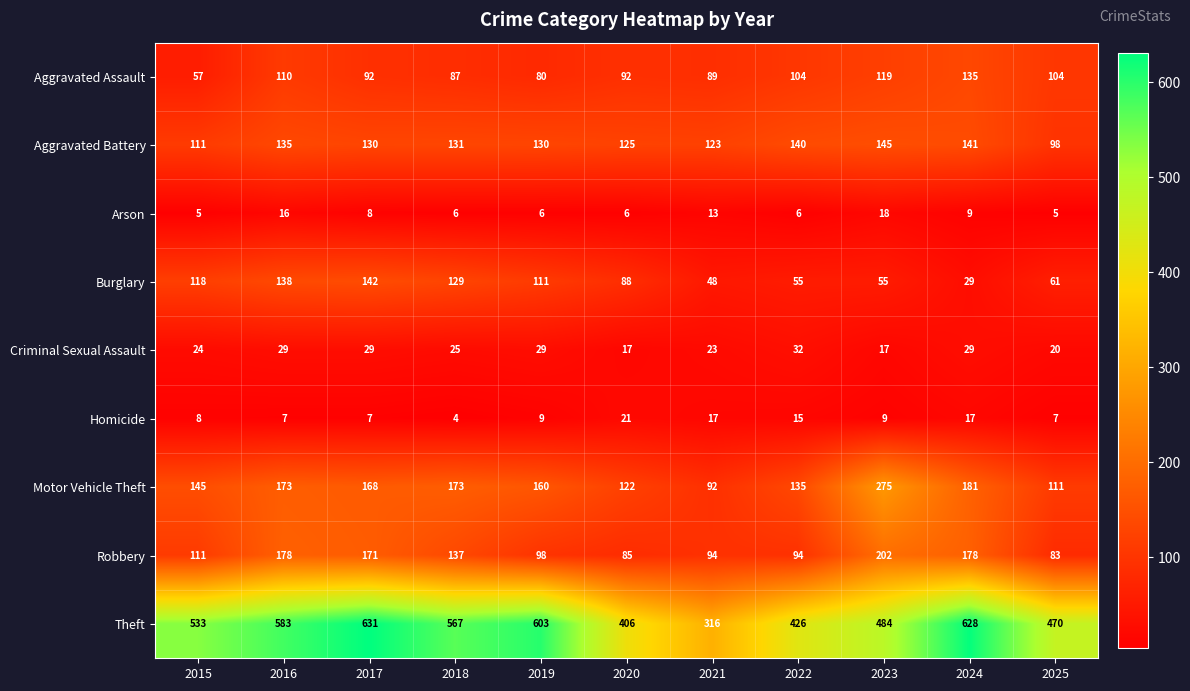

Which series has the largest total across all categories?

Theft